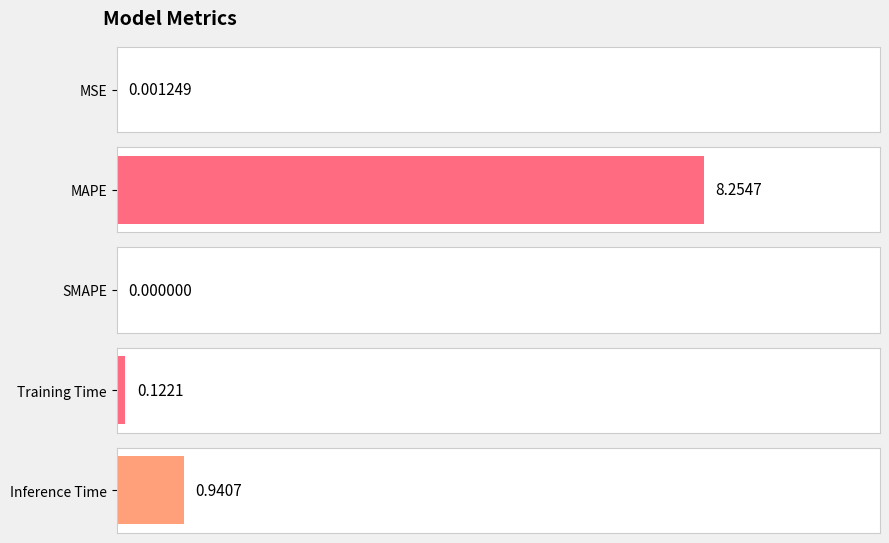

How many data points does each series have?

5